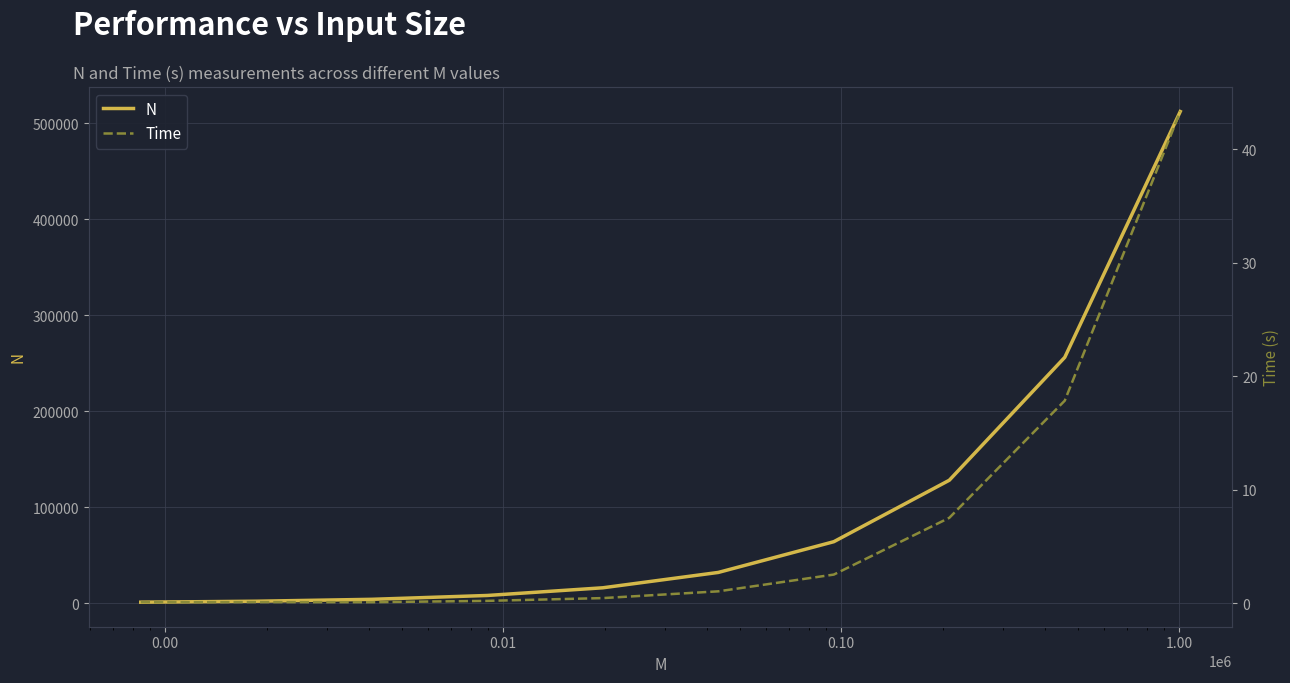

At how many categories does at least one series exceed 396321?

1